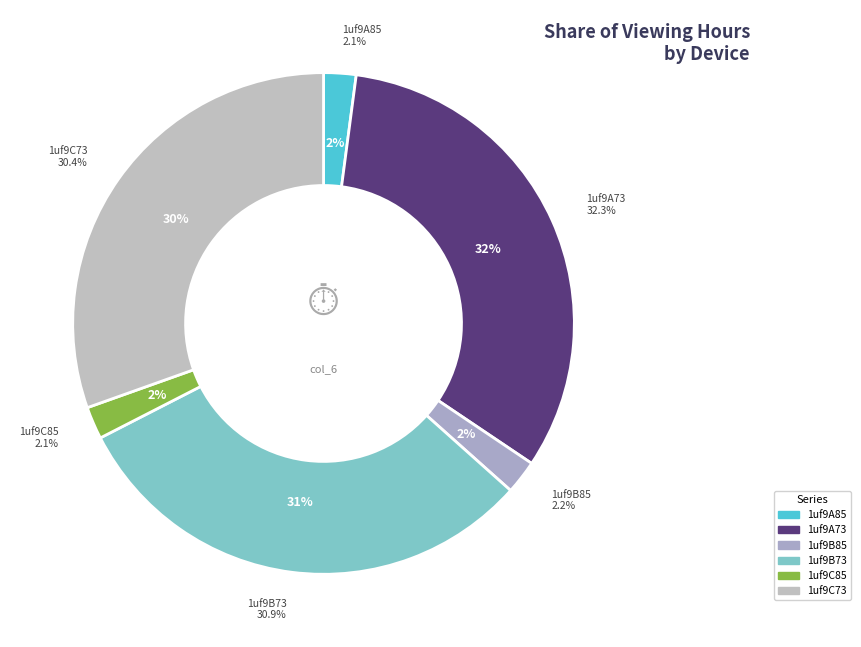

How many slices are in this pie chart?

6